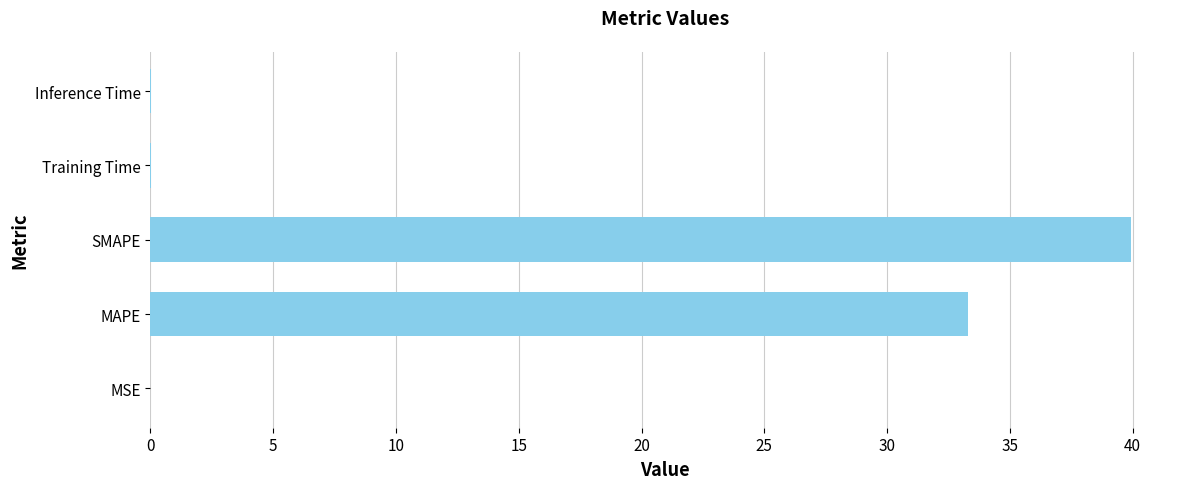

At which label is the value closest to 19?

MAPE